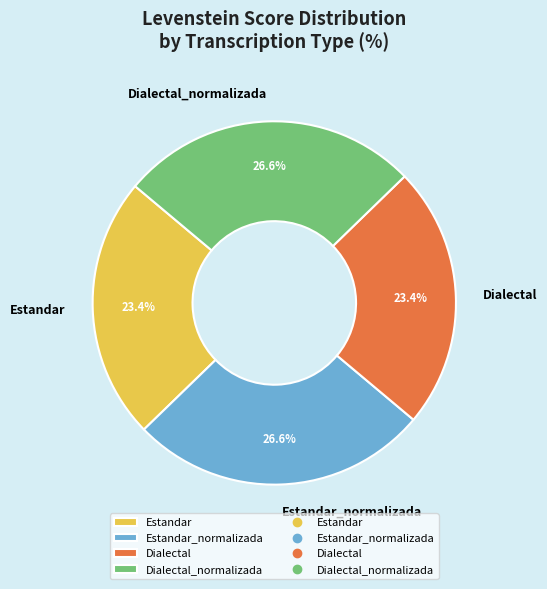

True or false: Estandar_normalizada accounts for 34% of the total.

False